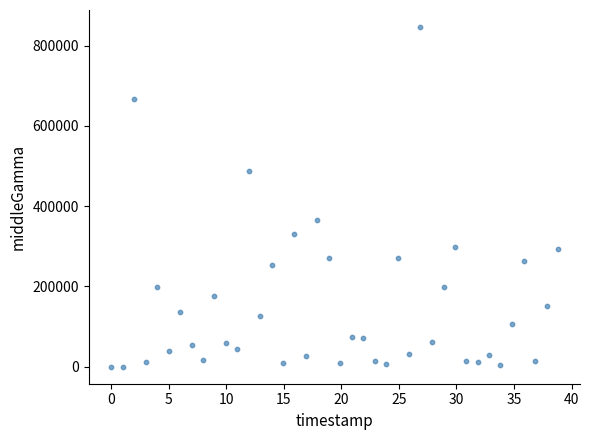

What is the range of Y values (max minus min)?

846306